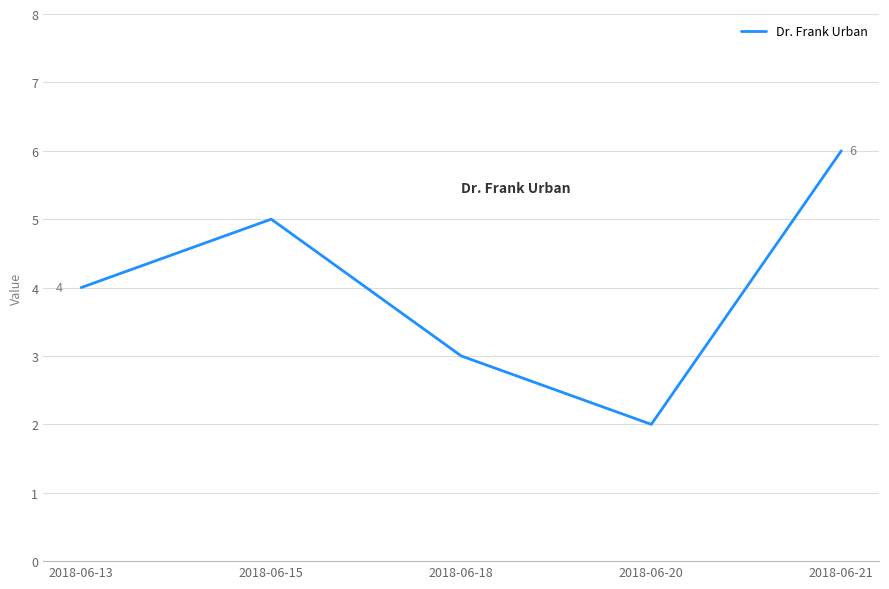

What is the change in value from 2018-06-15 to 2018-06-20?

-3